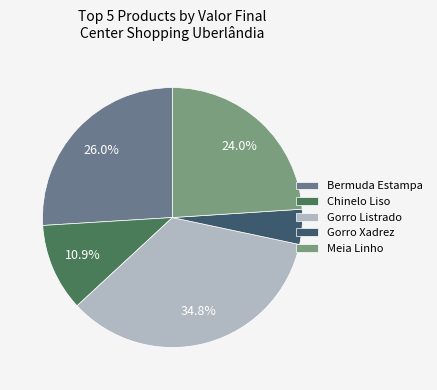

To the nearest percent, what is the difference between the largest and smallest slice percentages?

30%